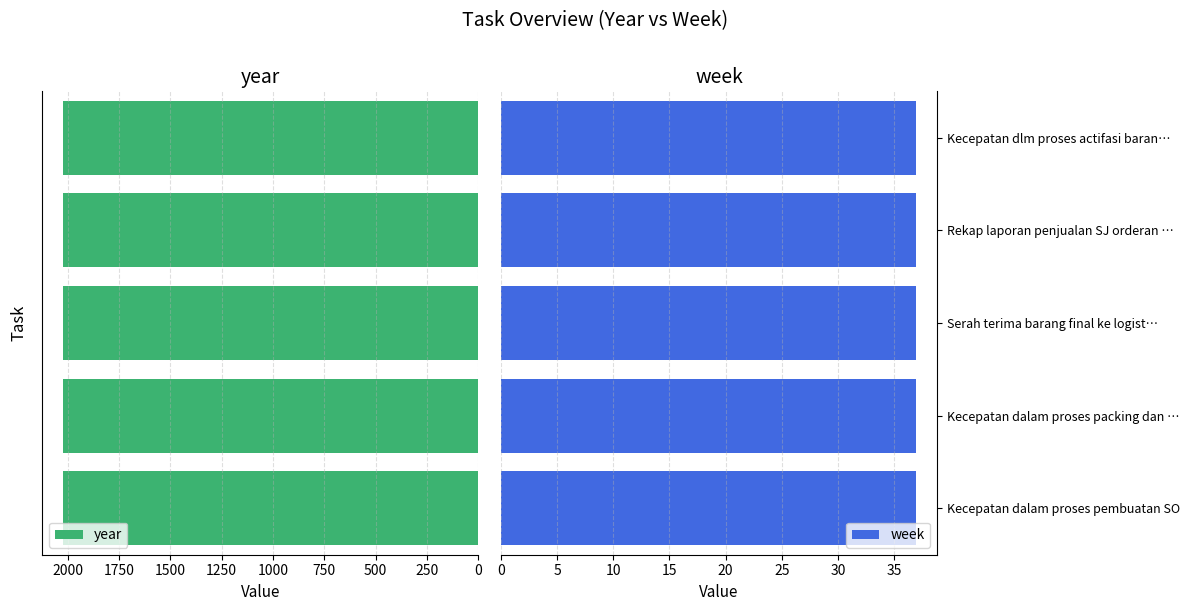

Is it true that week equals 37 at Serah terima barang final ke logistik?

True